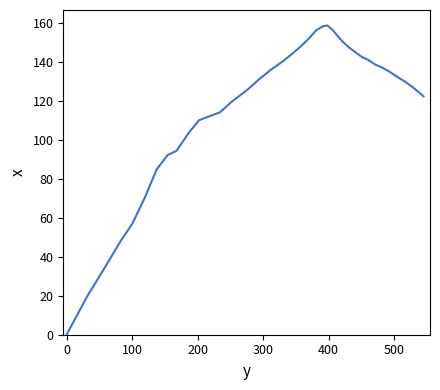

Reading right to left, list all the values displayed in this chart.

122.5	126.3	129.7	132.3	135.1	137.3	138.8	141.3	142.7	145.1	147.6	150.4	153.4	156.5	158.9	158.6	156.5	152.4	148.4	144.3	140.2	136.2	131.5	126.1	124.6	119.7	114.3	110.2	103.4	94.5	92.3	84.9	70.3	57.1	48.1	38.4	29.0	19.8	9.8	0.0